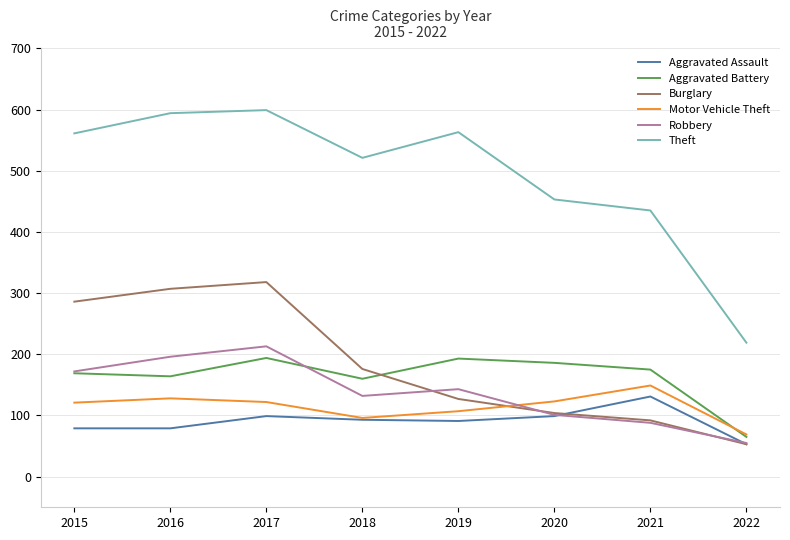

What is the maximum value shown in the chart?

599